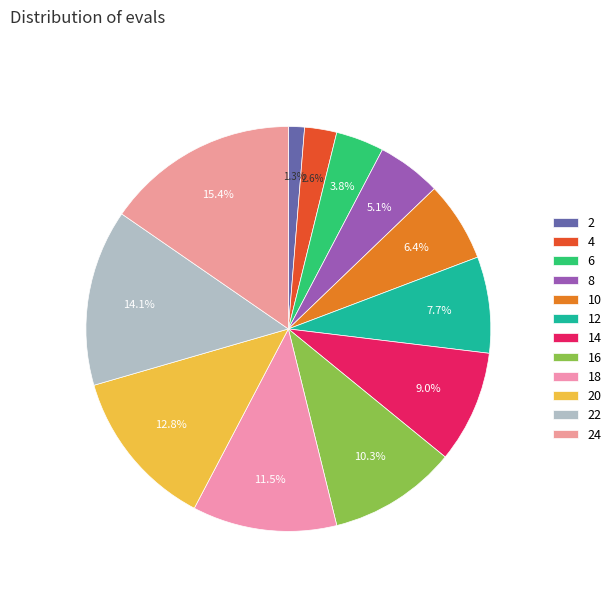

To the nearest percent, what is the difference between the largest and smallest slice percentages?

14%